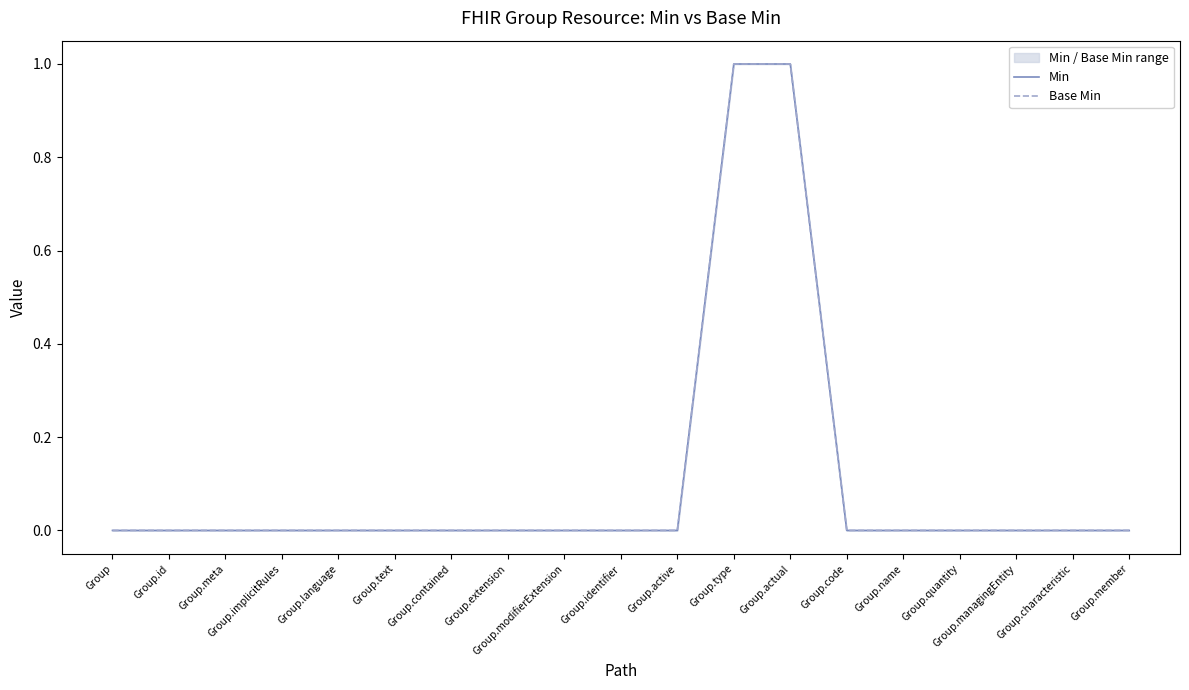

At Group, list the series in order from largest to smallest.

Min, Base Min